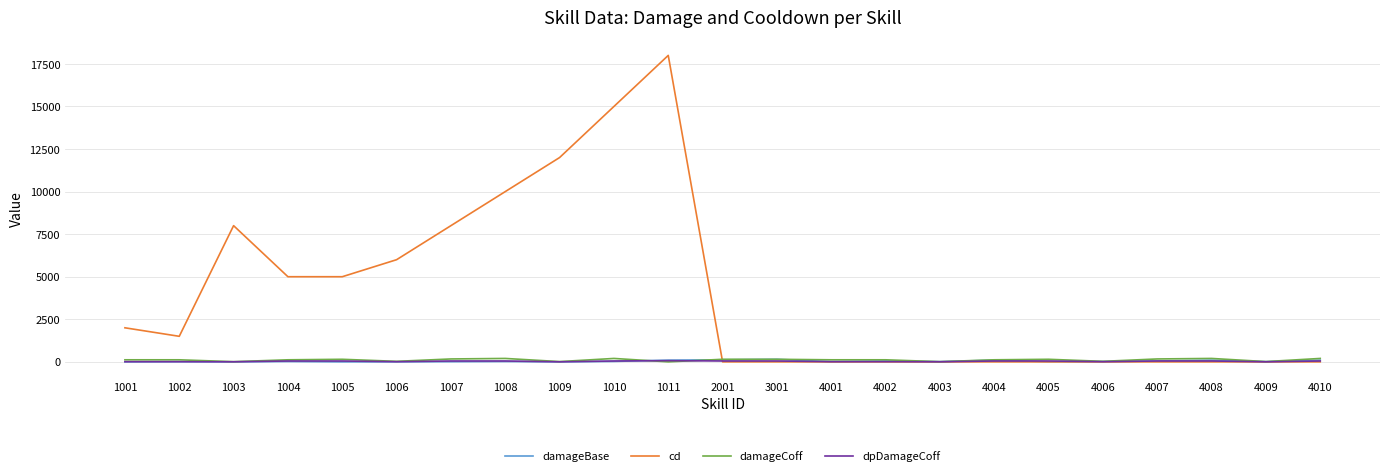

Which category has the highest value across all series?

1011